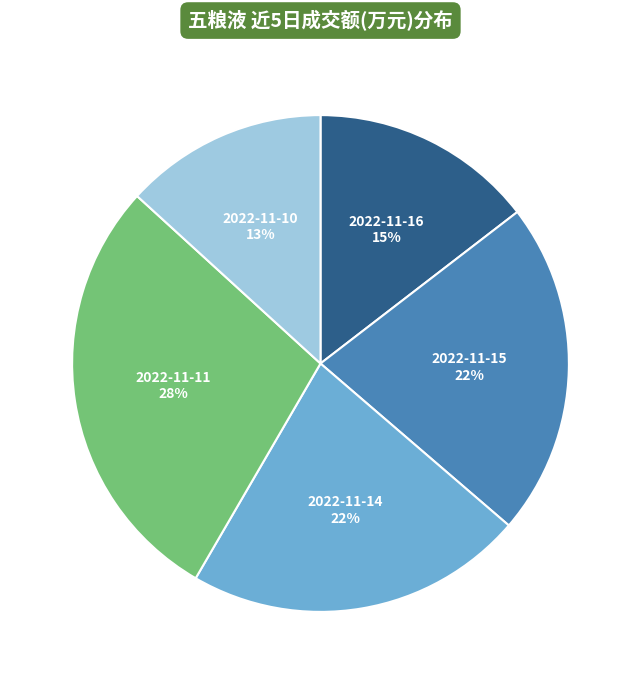

What is the largest slice in the pie chart?

2022-11-11